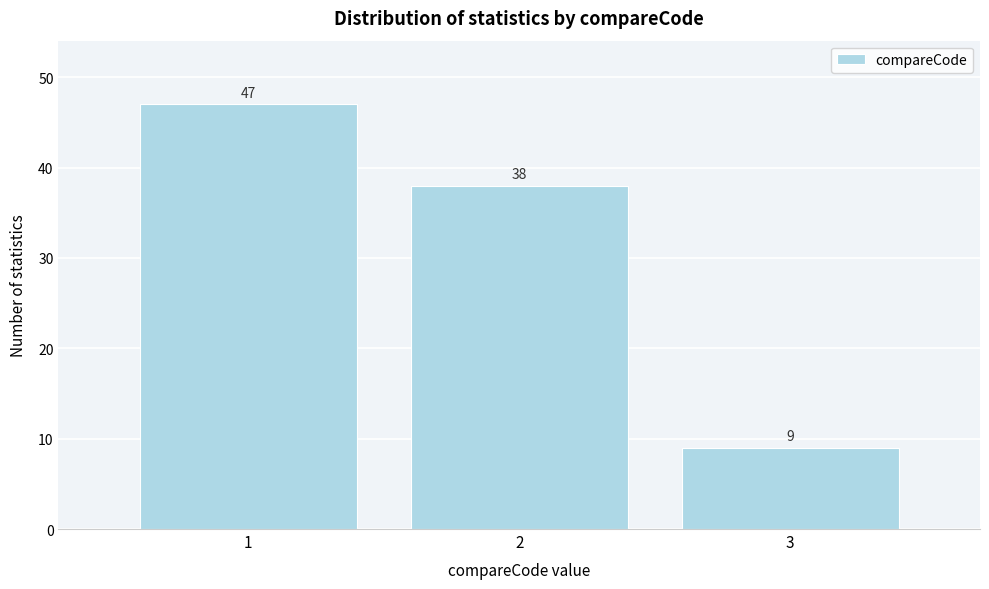

Reading left to right, extract all data points from this chart.

1=47	2=38	3=9